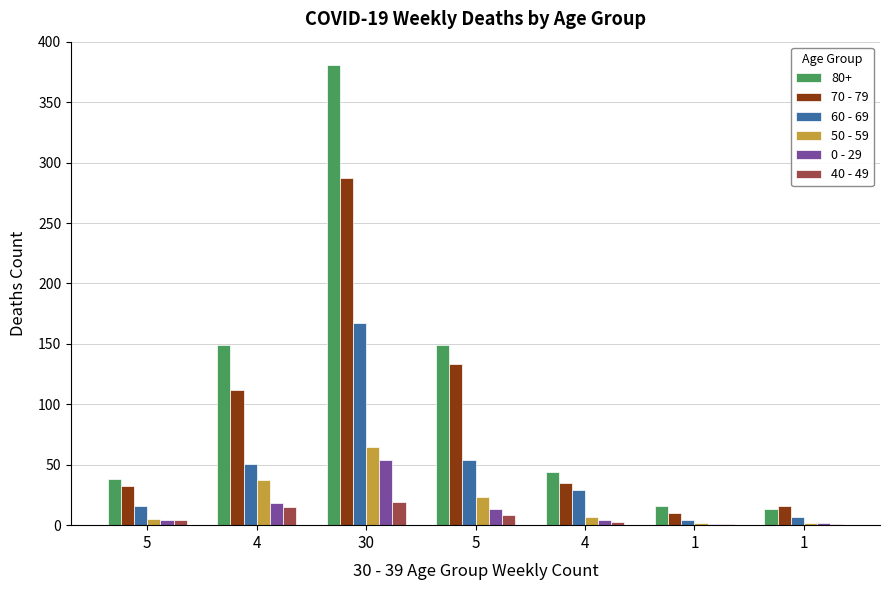

At how many categories does at least one series exceed 158?

1